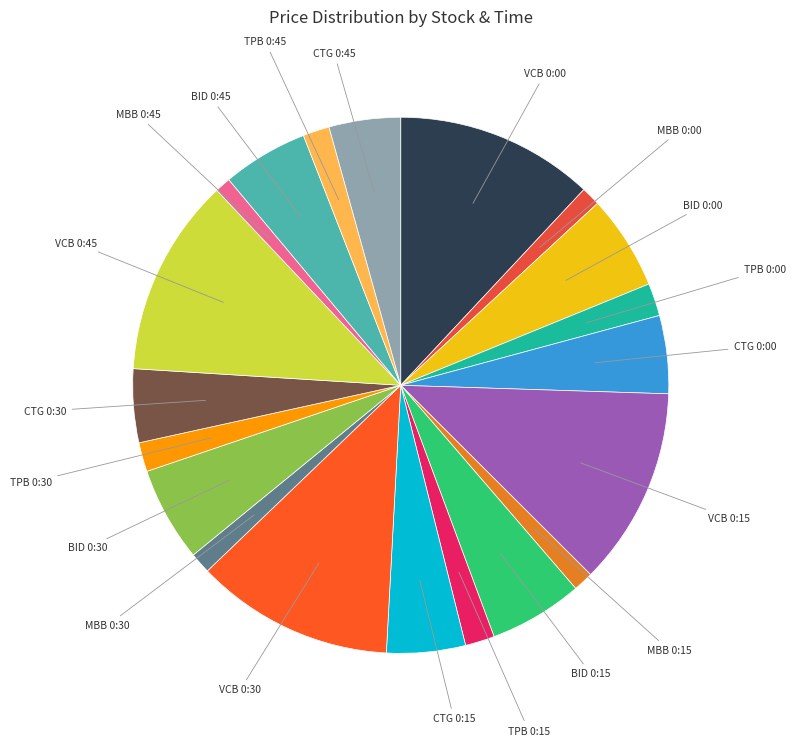

Is the sum of CTG 0:30 and CTG 0:45 greater than half?

No